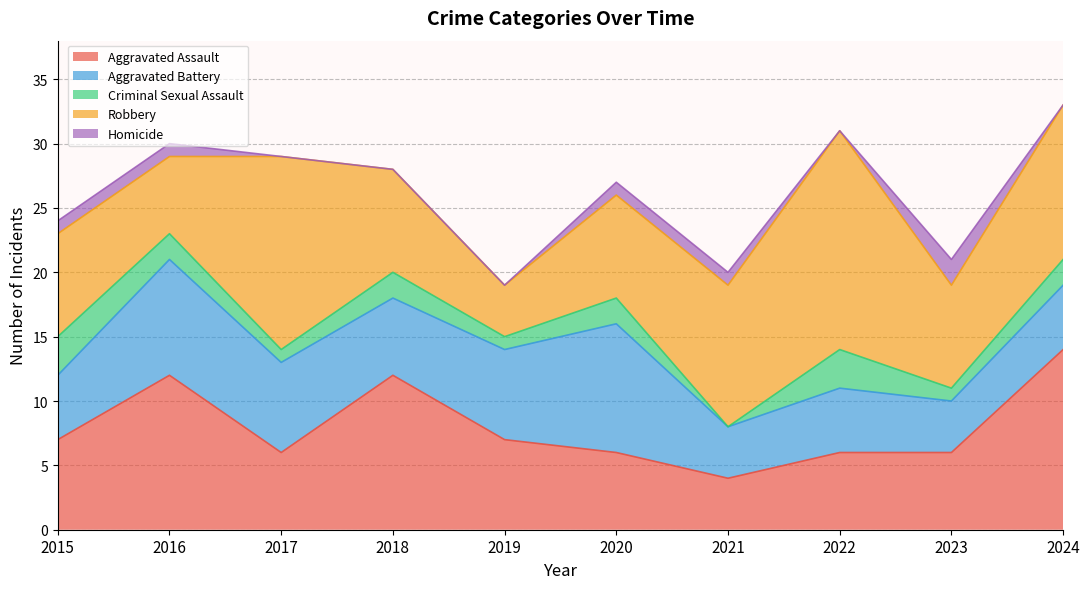

Which series changed the most between 2017 and 2024?

Aggravated Assault